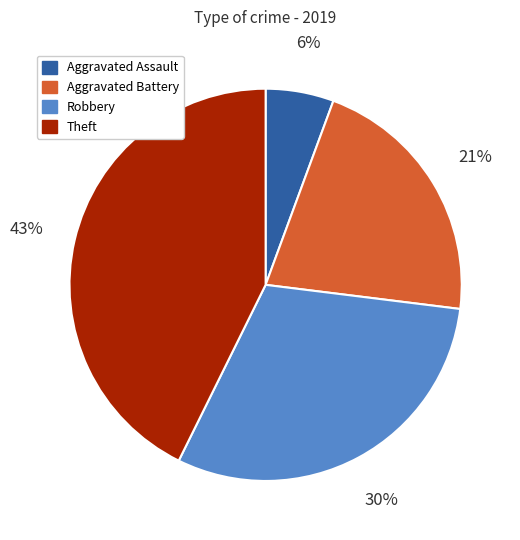

To the nearest percent, what is the difference between the largest and smallest slice percentages?

37%